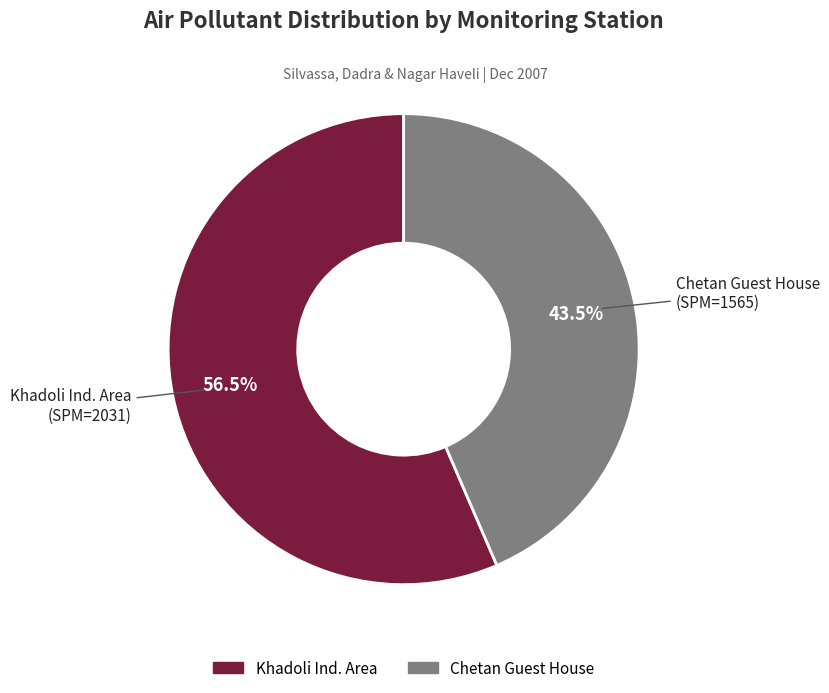

Count the number of slices in the pie.

2